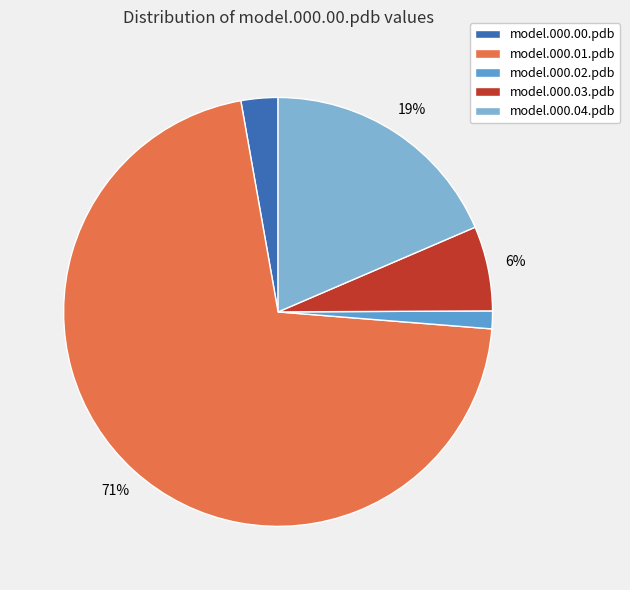

Does any single category account for the majority?

Yes